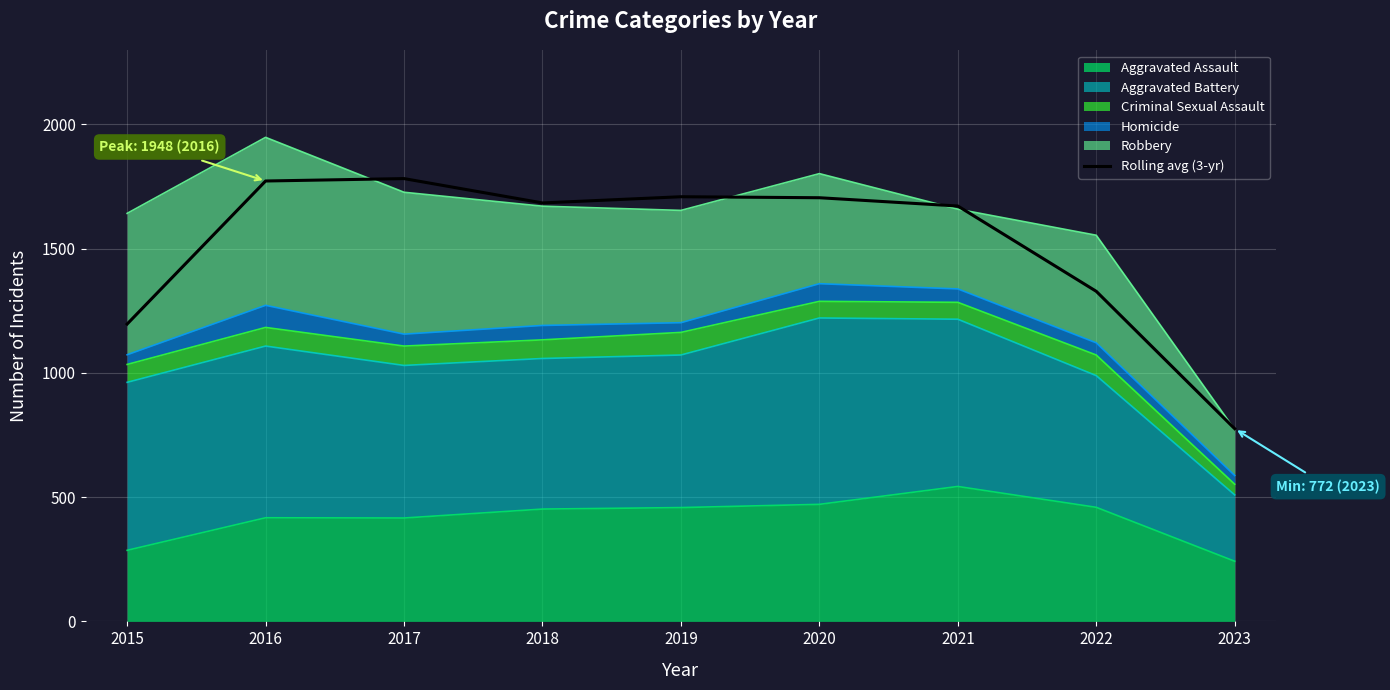

True or false: there are more than 0 points higher than both neighbors.

True